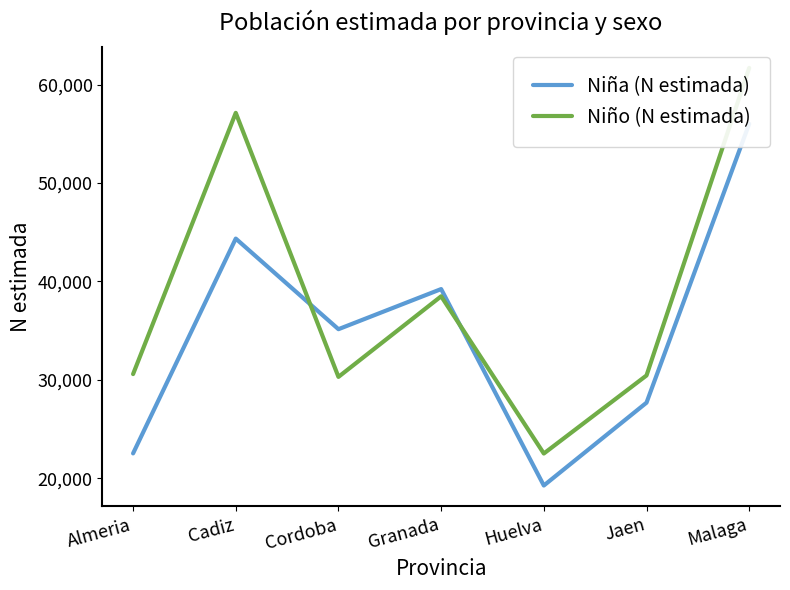

What is the difference between the maximum and second lowest values in the Niño (N estimada) series?

31405